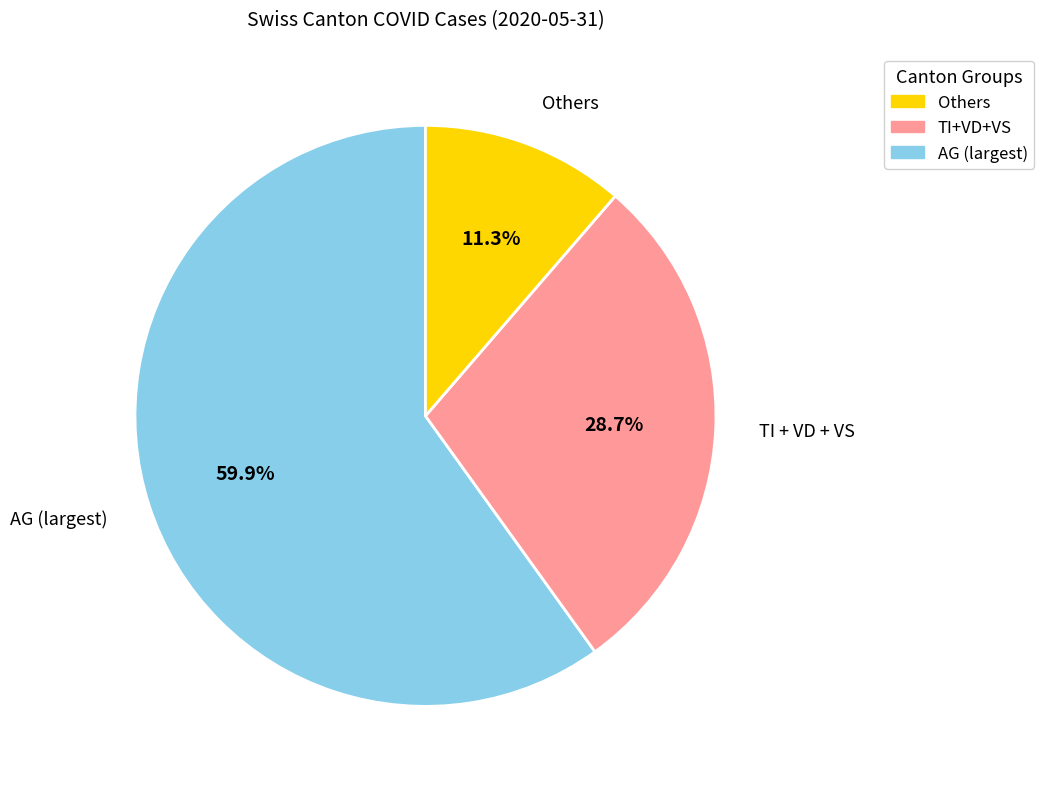

How many segments does this pie chart have?

3